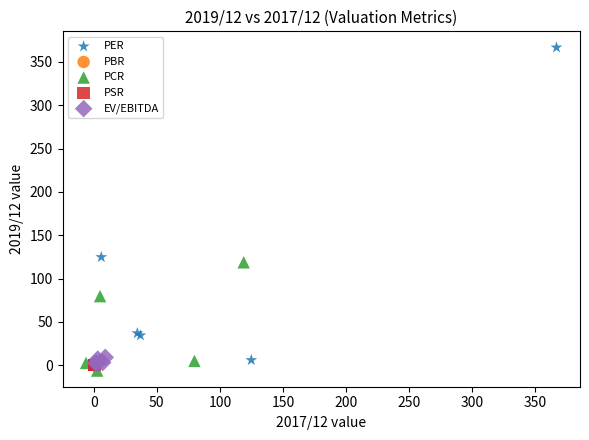

Which series reaches the maximum Y coordinate?

PER